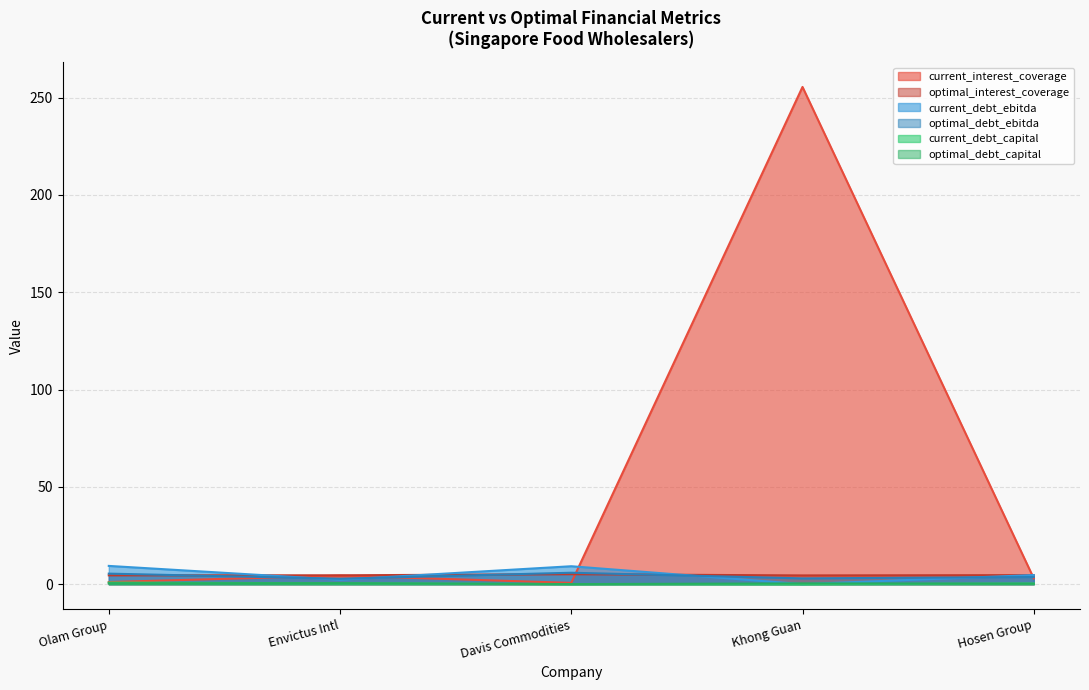

True or false: current_debt_ebitda has a value of 0.0 at Khong Guan.

True